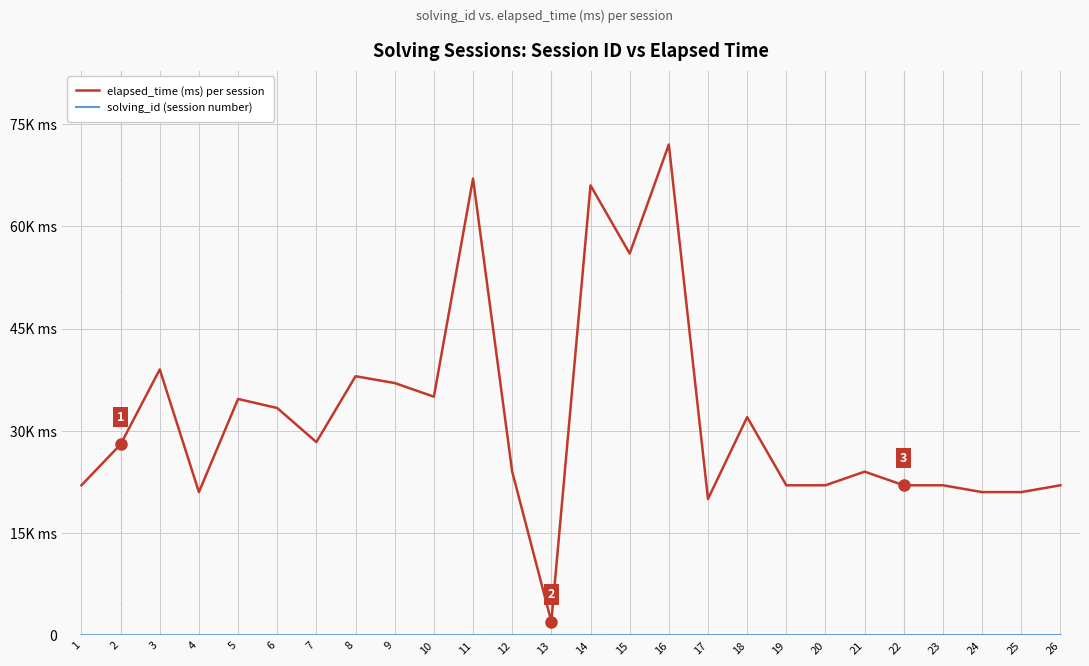

Reading right to left, transcribe all the data shown in this chart.

elapsed_time (ms) per session: 26=22000	25=21000	24=21000	23=22000	22=22000	21=24000	20=22000	19=22000	18=32000	17=20000	16=72000	15=56000	14=66000	13=2000	12=24000	11=67000	10=35000	9=37000	8=38000	7=28333	6=33333	5=34666	4=21000	3=39000	2=28000	1=22000
solving_id (session number): 26=26	25=25	24=24	23=23	22=22	21=21	20=20	19=19	18=18	17=17	16=16	15=15	14=14	13=13	12=12	11=11	10=10	9=9	8=8	7=7	6=6	5=5	4=4	3=3	2=2	1=1